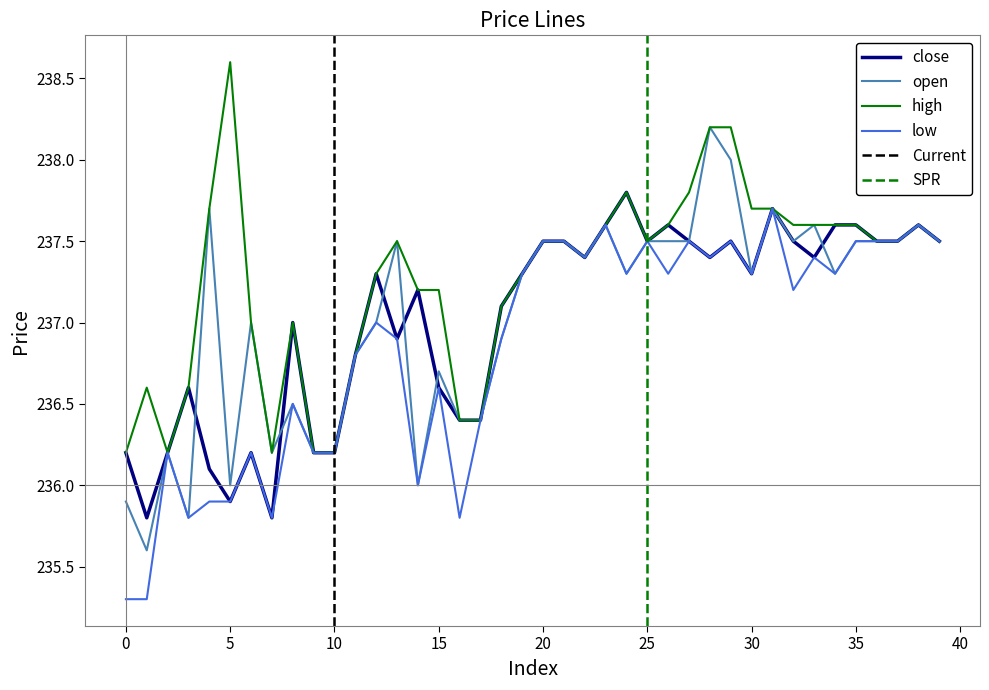

Which series ends up on top after the final intersection of close and open?

close